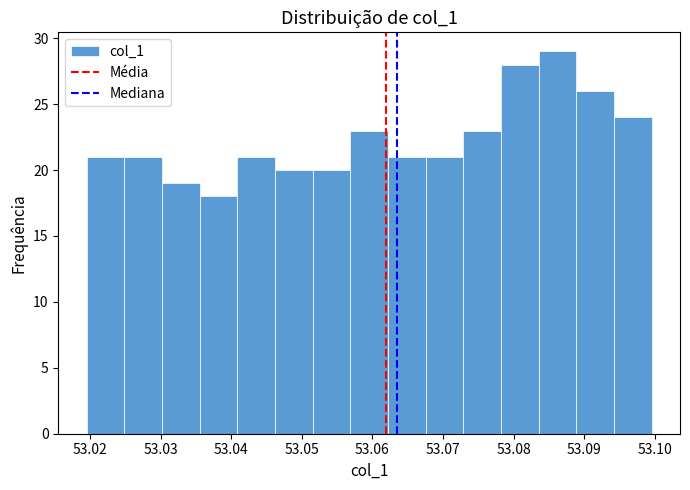

Reading left to right, list every bar in this chart as the range it spans on the x-axis followed by its height. Neither the bar edges nor the heights are printed on the chart, so give them approximately, as read against the axes.

53.020 to 53.025: 21
53.025 to 53.030: 21
53.030 to 53.036: 19
53.036 to 53.041: 18
53.041 to 53.046: 21
53.046 to 53.052: 20
53.052 to 53.057: 20
53.057 to 53.062: 23
53.062 to 53.068: 21
53.068 to 53.073: 21
53.073 to 53.078: 23
53.078 to 53.084: 28
53.084 to 53.089: 29
53.089 to 53.094: 26
53.094 to 53.100: 24